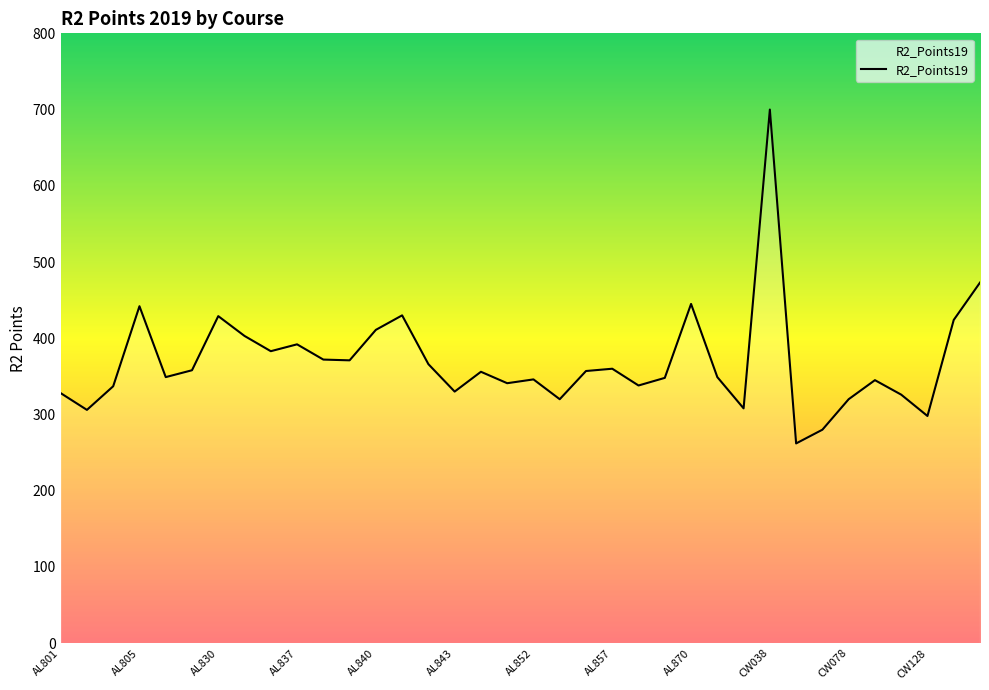

Is this an area chart (filled region under the line)?

No